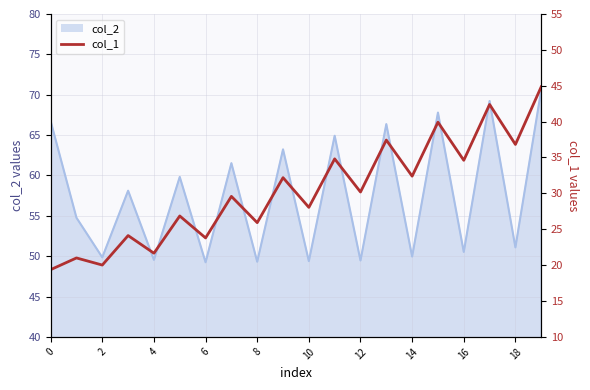

Does the chart display data point markers on the line(s)?

No